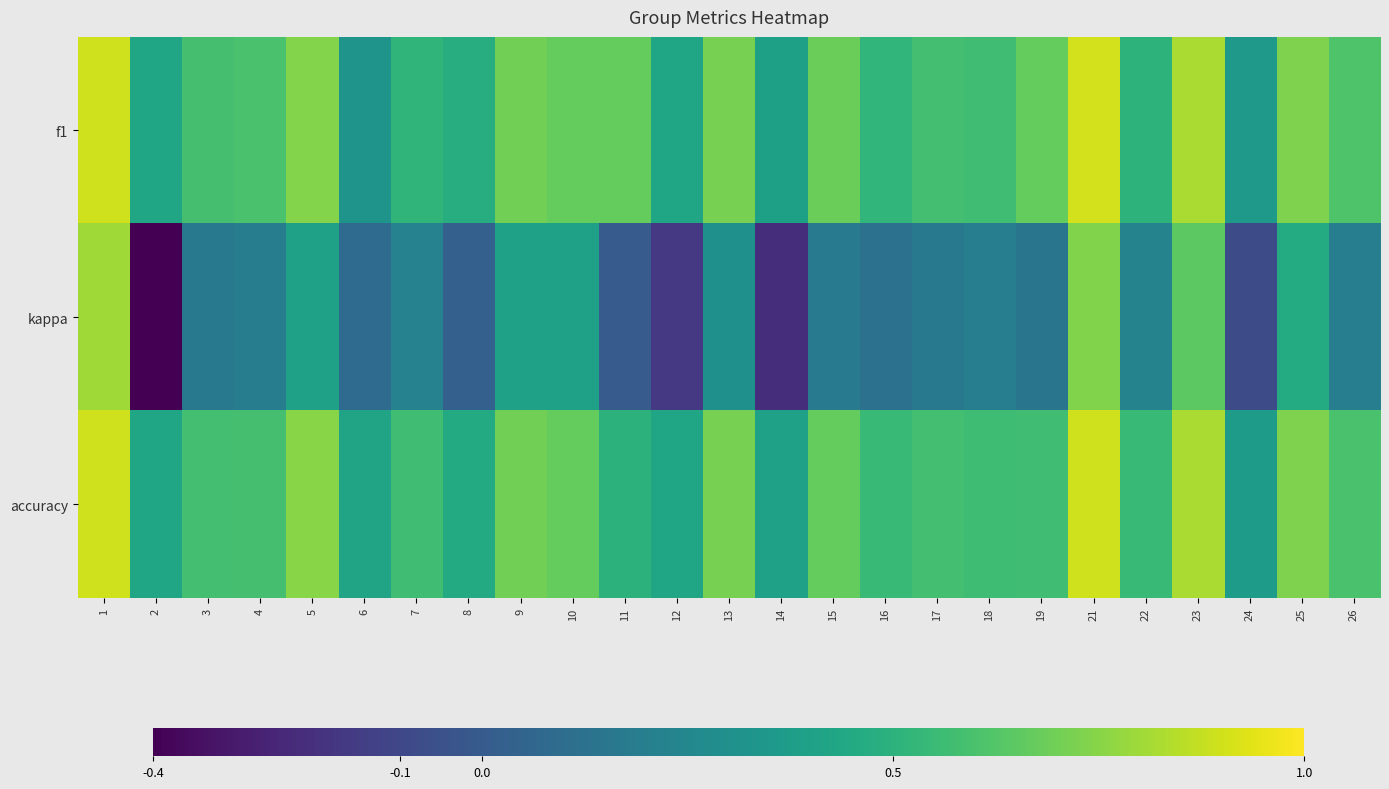

Which series changed the most between 4 and 15?

f1